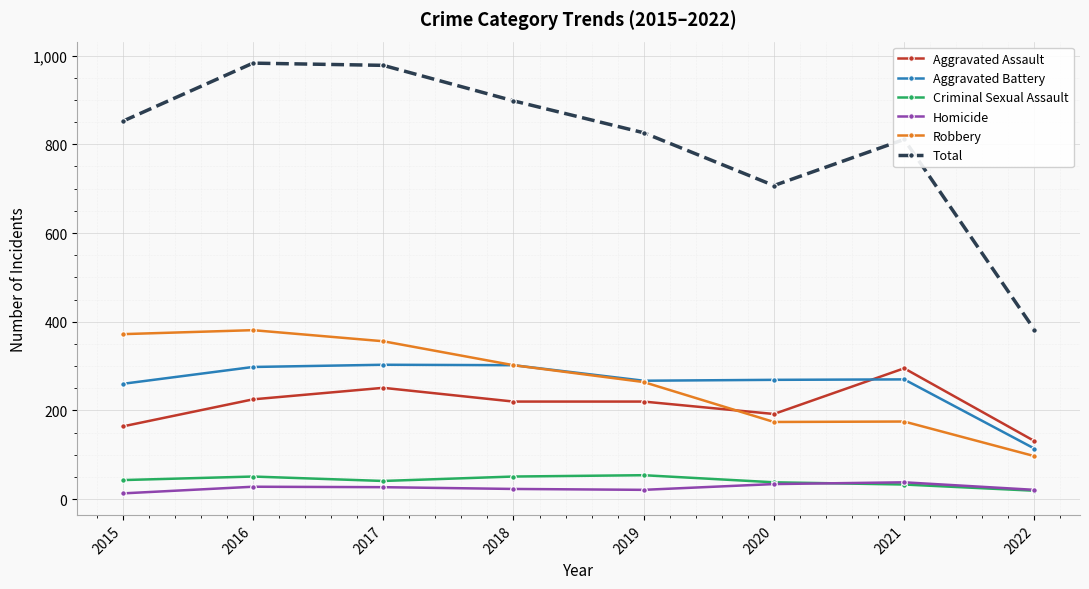

What is the maximum value for Aggravated Assault?

295